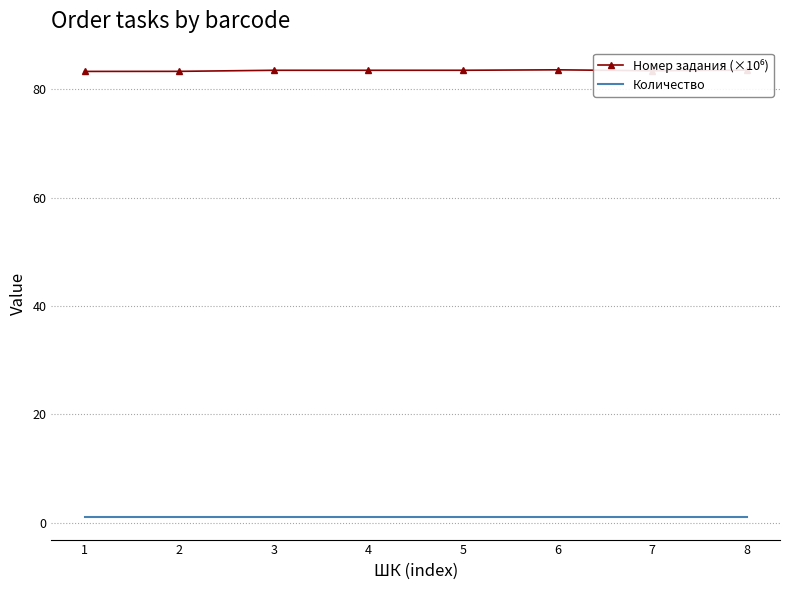

What is the maximum value shown in the chart?

83.6